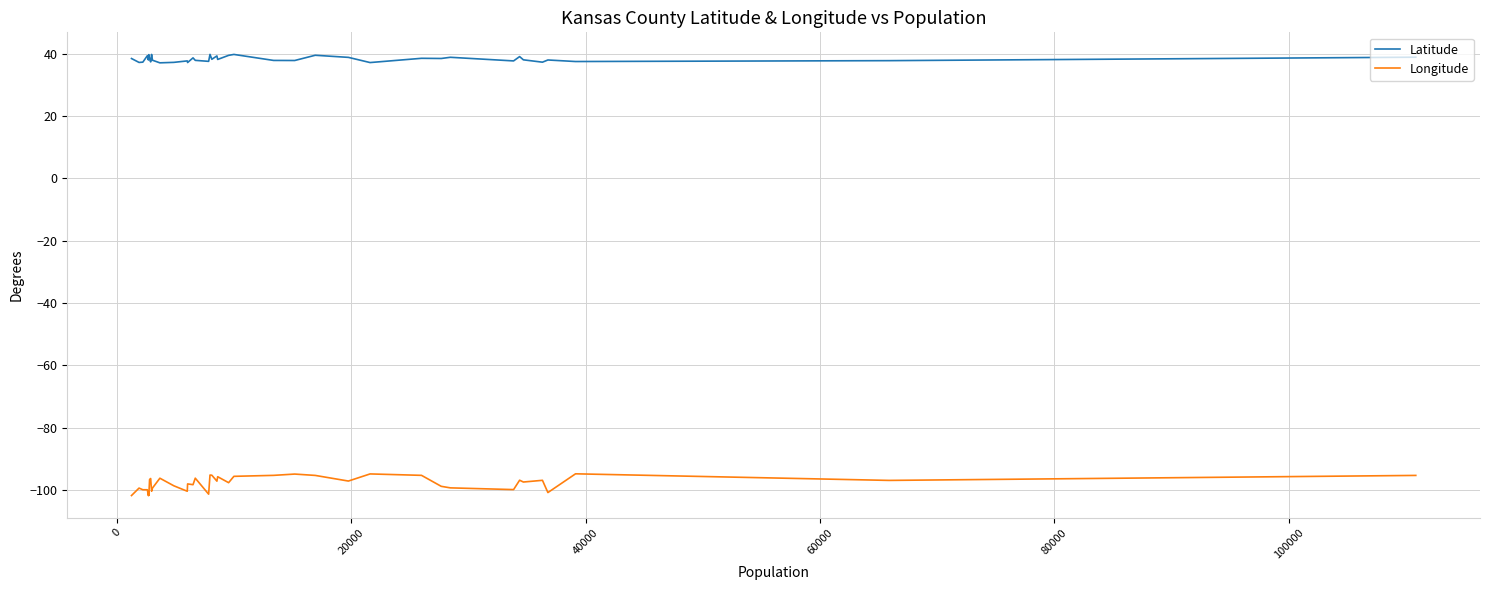

List the series in order of their peak value, lowest first.

Longitude, Latitude